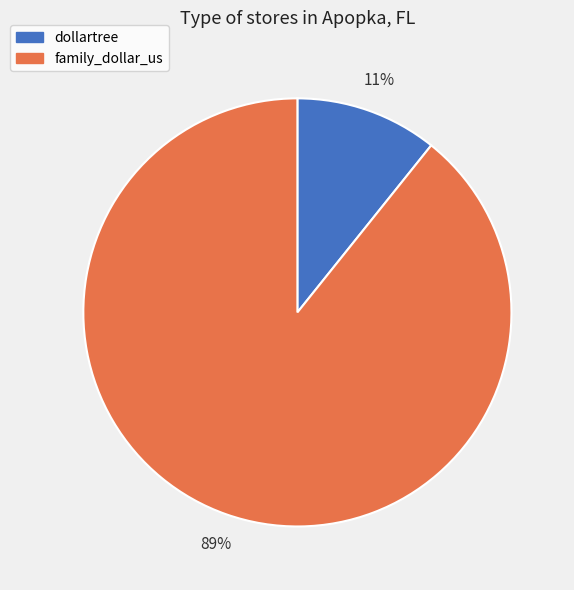

How many slices are in this pie chart?

2